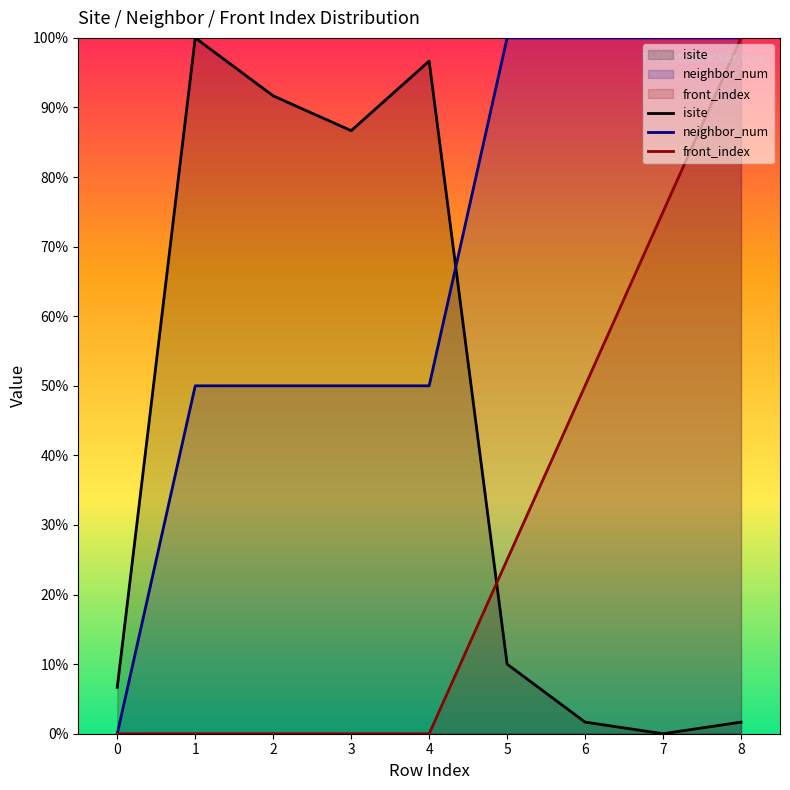

Reading left to right, list all the values displayed in this chart.

isite: 0=6.7	1=100.0	2=91.7	3=86.7	4=96.7	5=10.0	6=1.7	7=0.0	8=1.7
neighbor_num: 0=0.0	1=50.0	2=50.0	3=50.0	4=50.0	5=100.0	6=100.0	7=100.0	8=100.0
front_index: 0=0.0	1=0.0	2=0.0	3=0.0	4=0.0	5=25.0	6=50.0	7=75.0	8=100.0